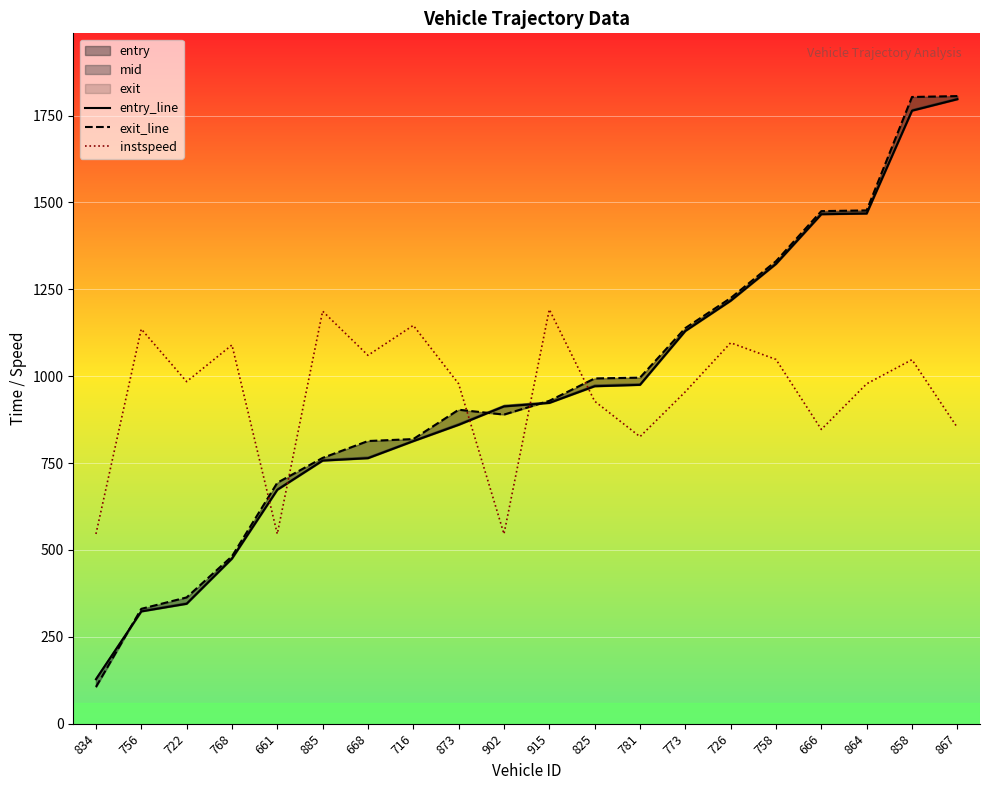

Is it true that instspeed equals 1425.2 at 825?

False